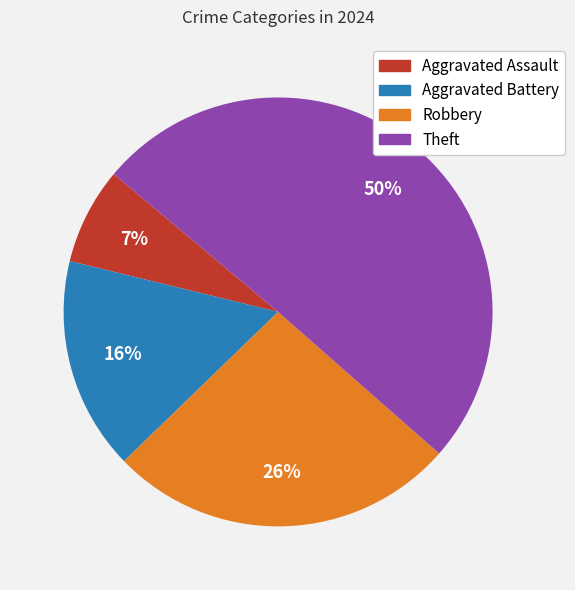

To the nearest percent, what is the average slice percentage?

25%